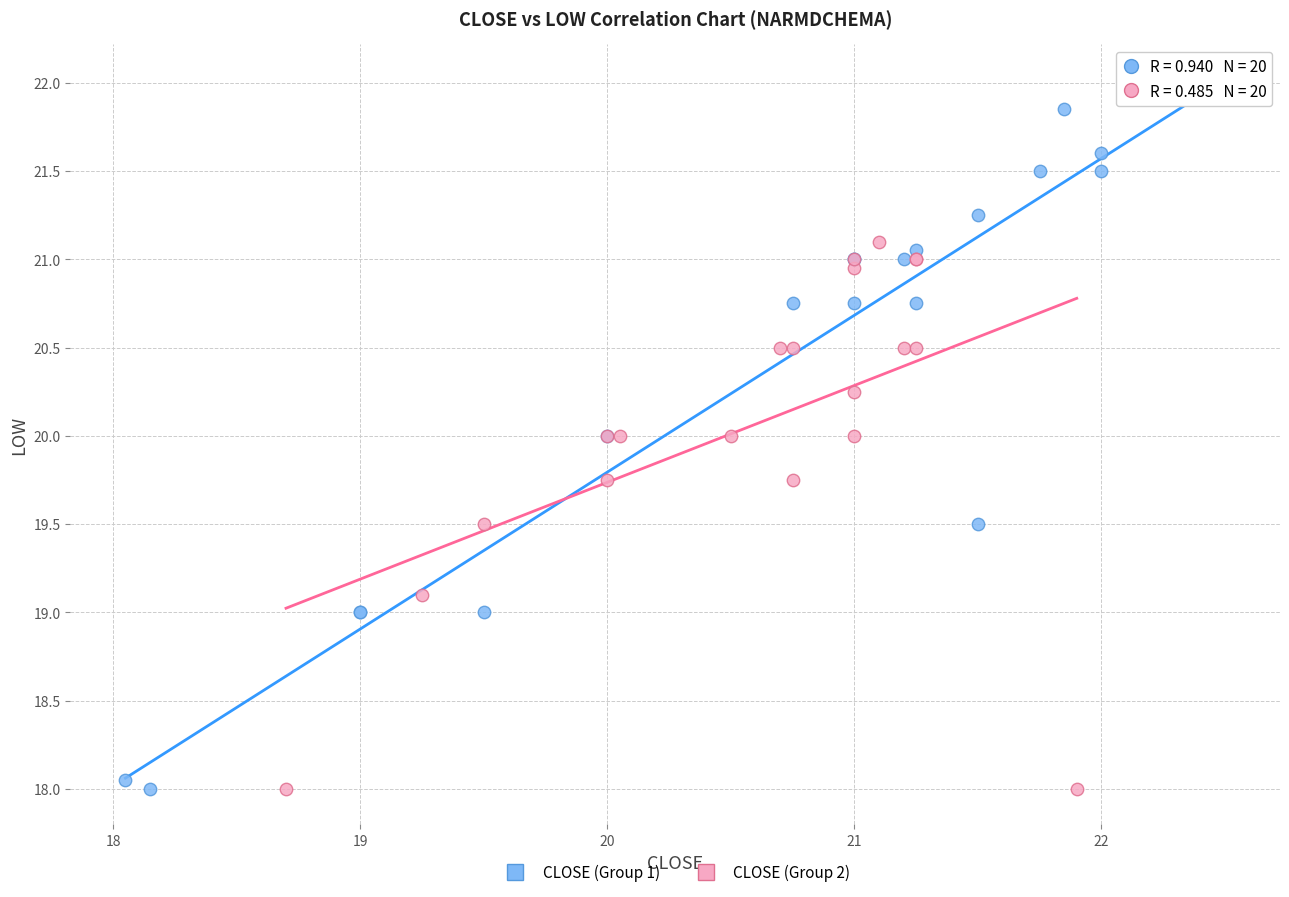

Which series contains the highest Y value?

CLOSE (Group 1)